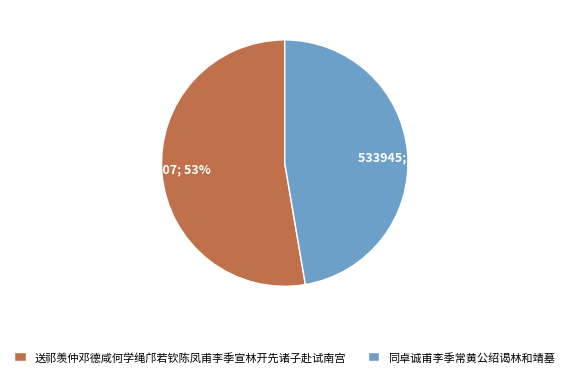

What percentage is the 送祁羡仲邓德咸何学绳邝若钦陈凤甫李季宣林开先诸子赴试南宫 slice, to the nearest percent?

53%